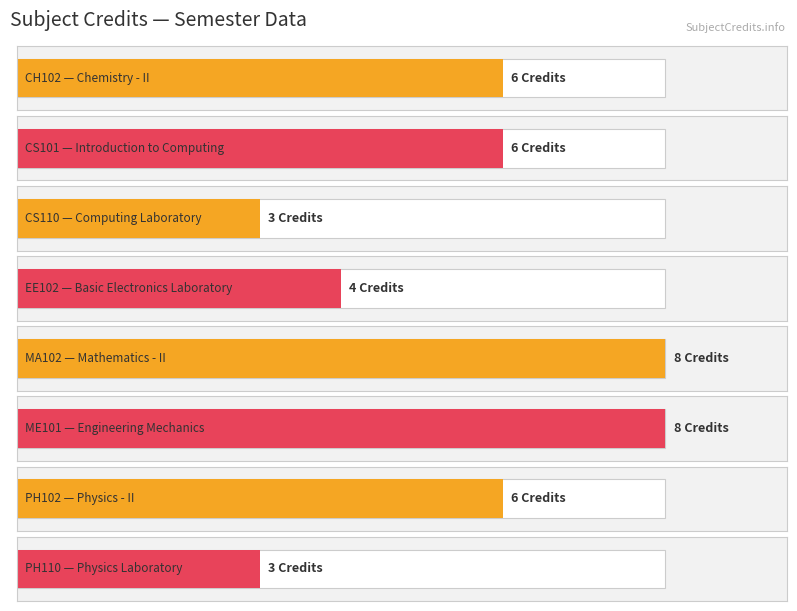

What is the greatest value displayed?

8